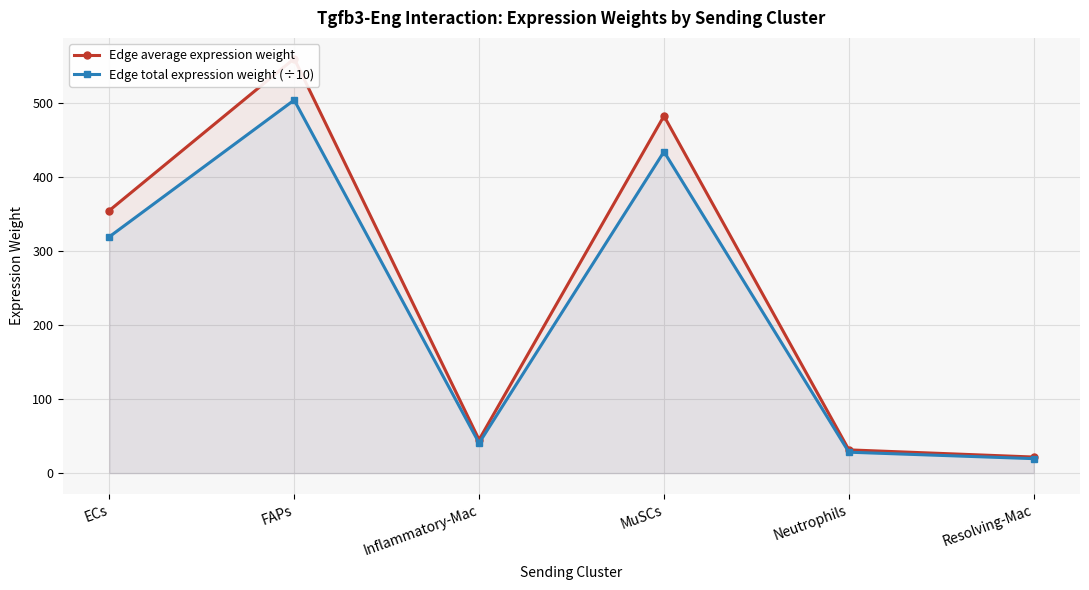

What are all the series names shown in the legend?

Edge average expression weight, Edge total expression weight (÷10)